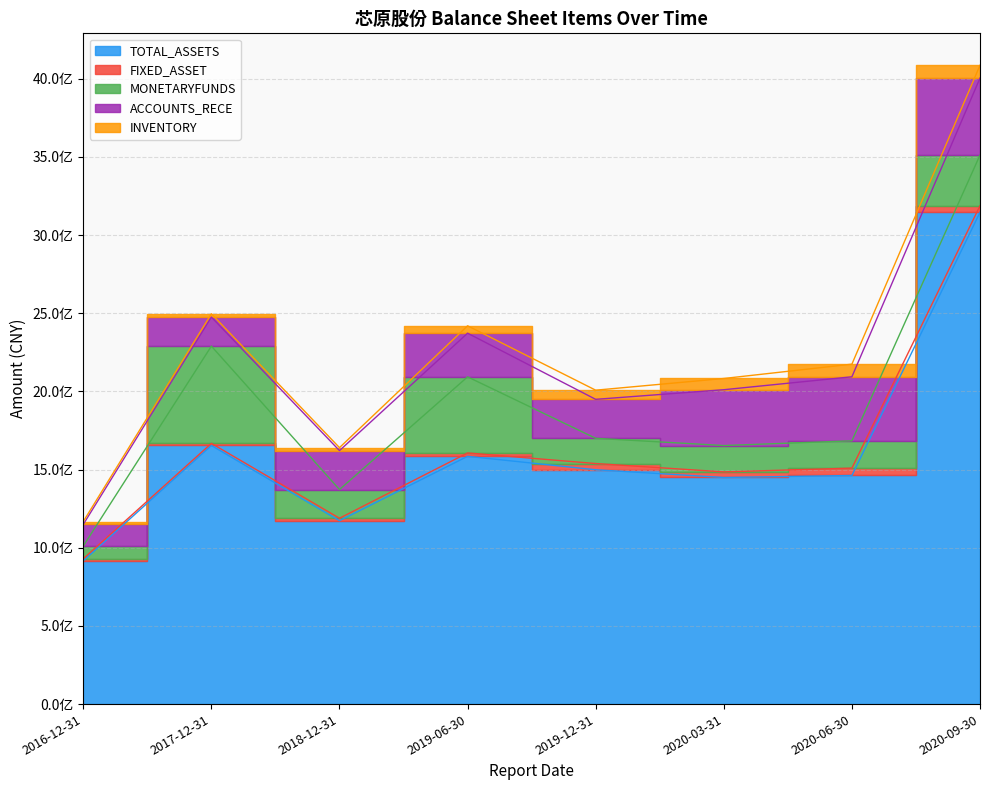

How many lines are shown in the chart?

5